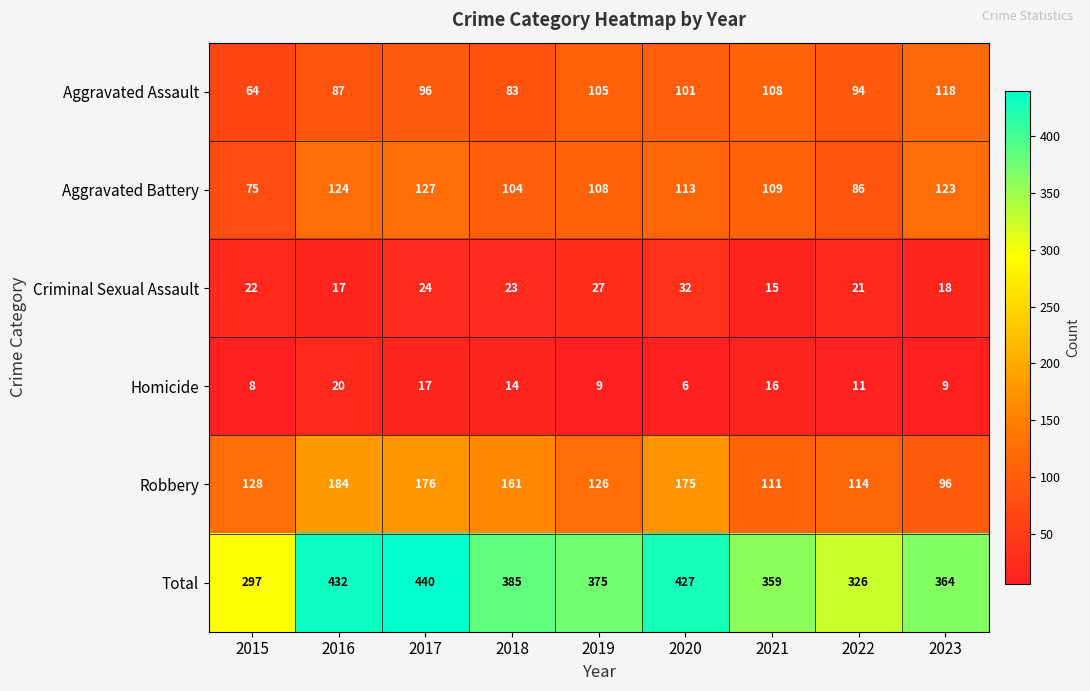

At which category is the sum across all series the highest?

2017